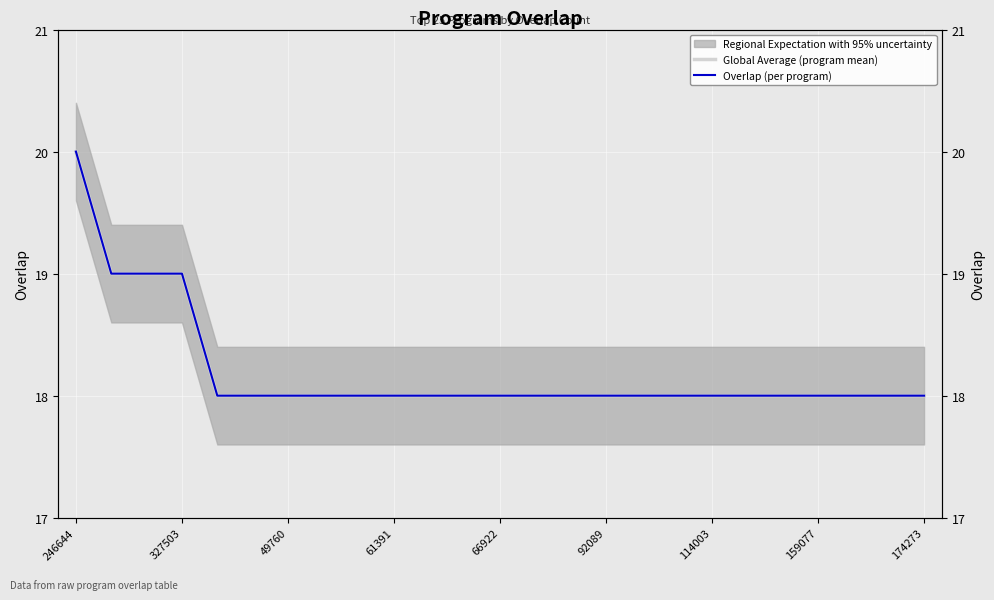

True or false: Overlap (per program) has more than 0 interior local peaks.

False